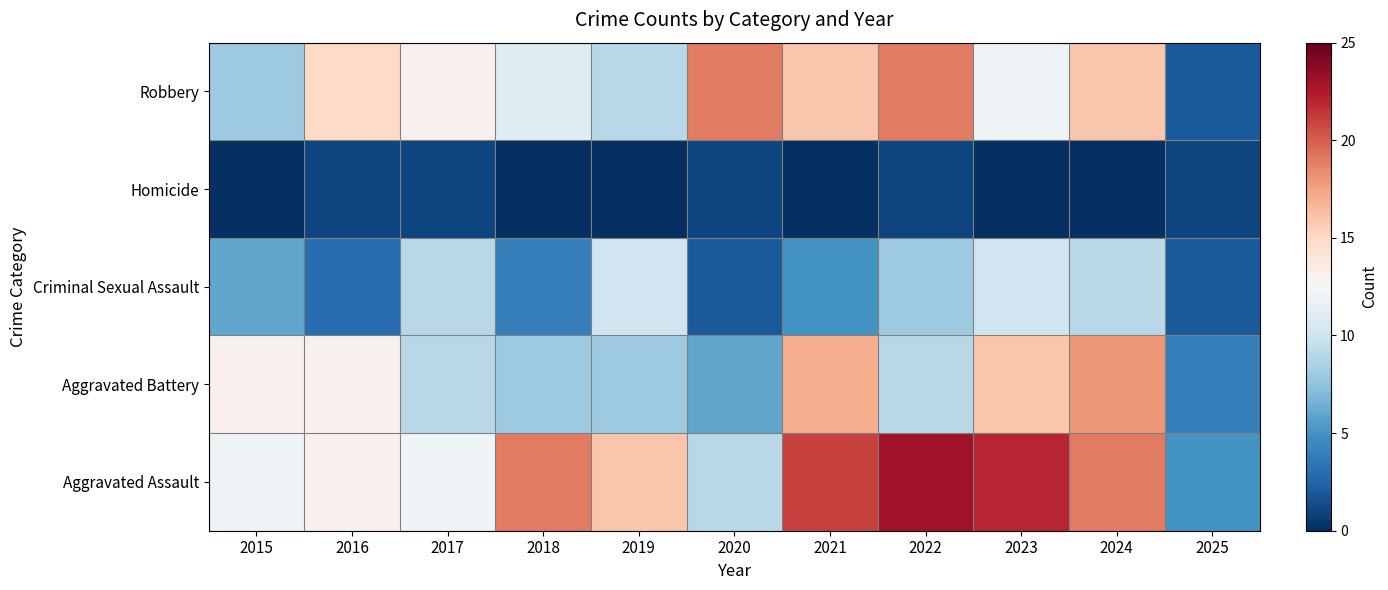

Count the number of categories in the chart.

11